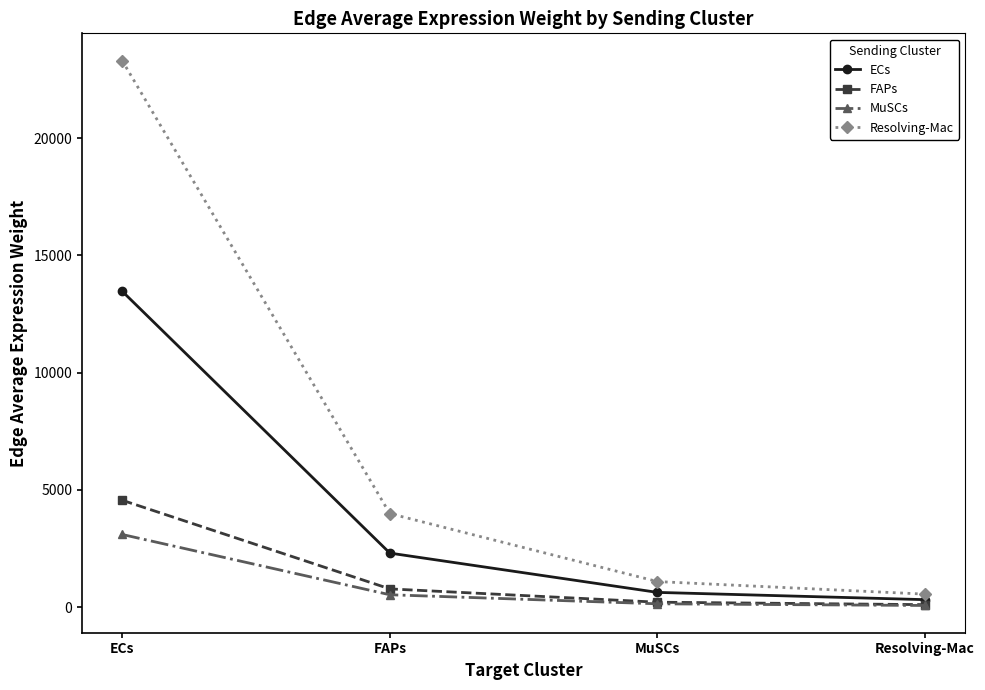

How many values in the Resolving-Mac series exceed 3993?

2